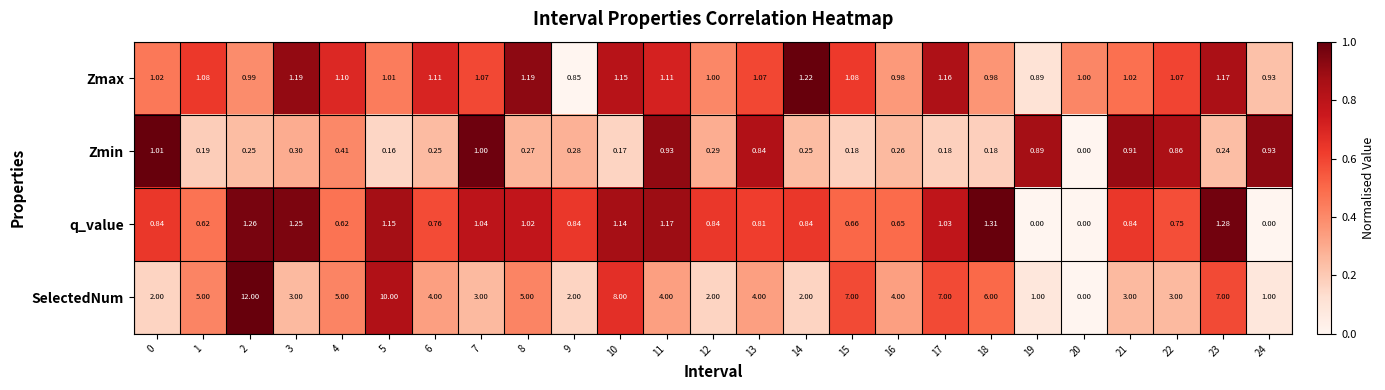

Count the number of categories in the chart.

25